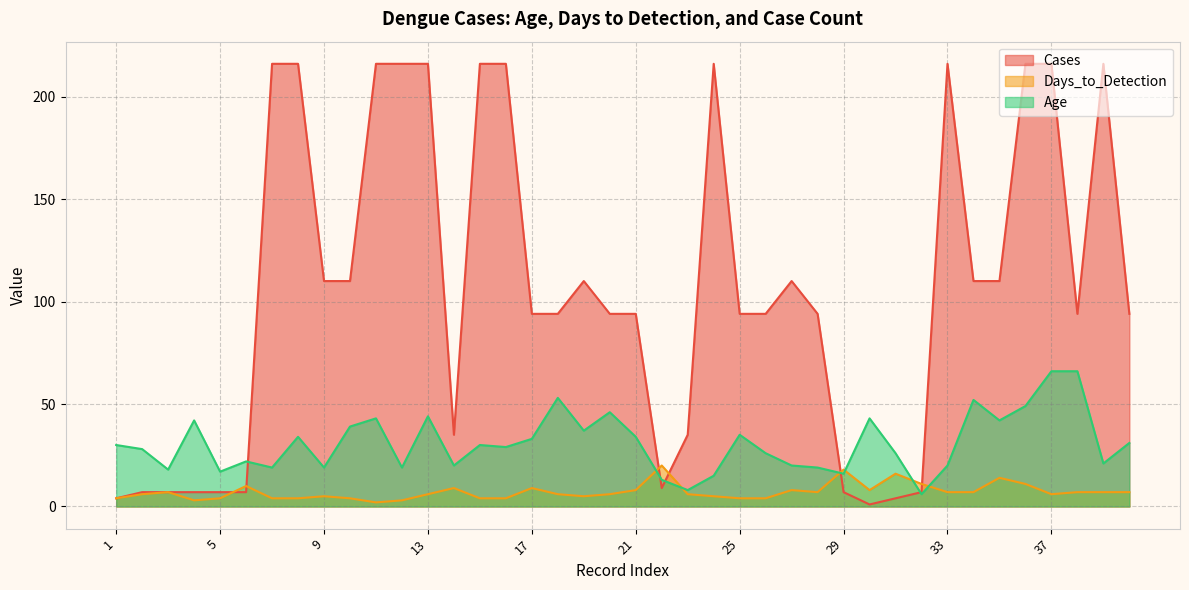

In Days_to_Detection, how many points are lower than both neighbors (excluding endpoints)?

6